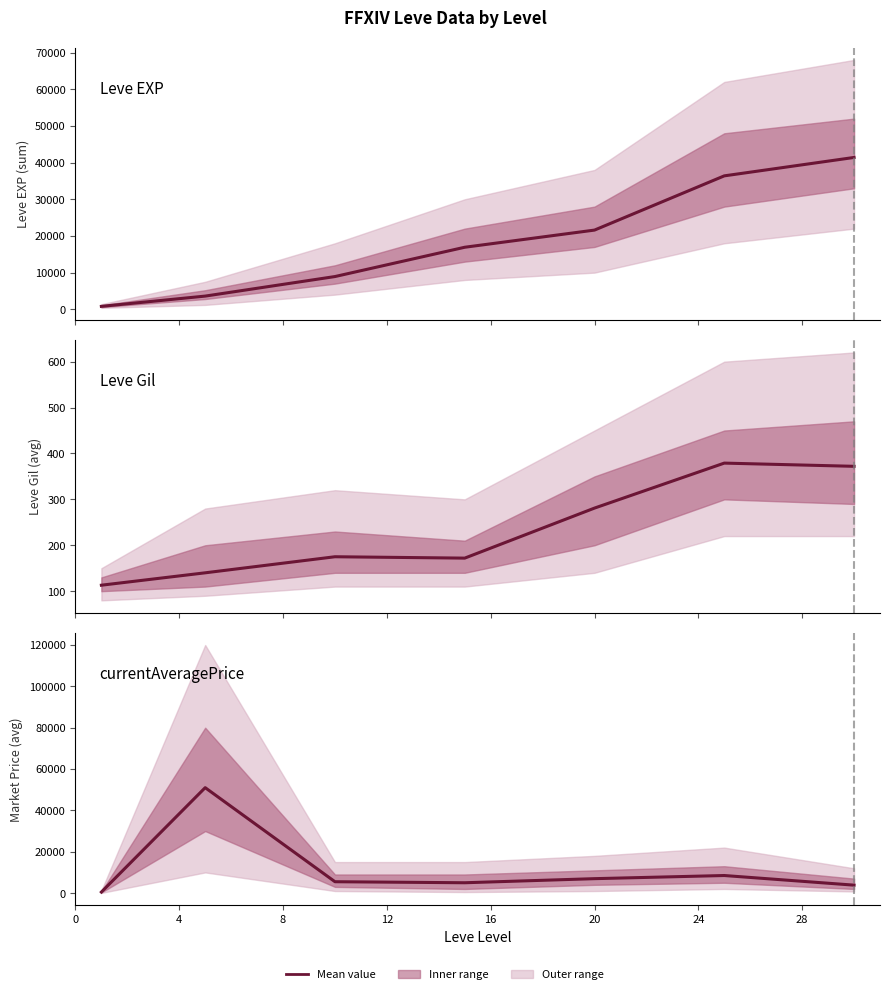

Which has a higher value, 20 or 4?

20